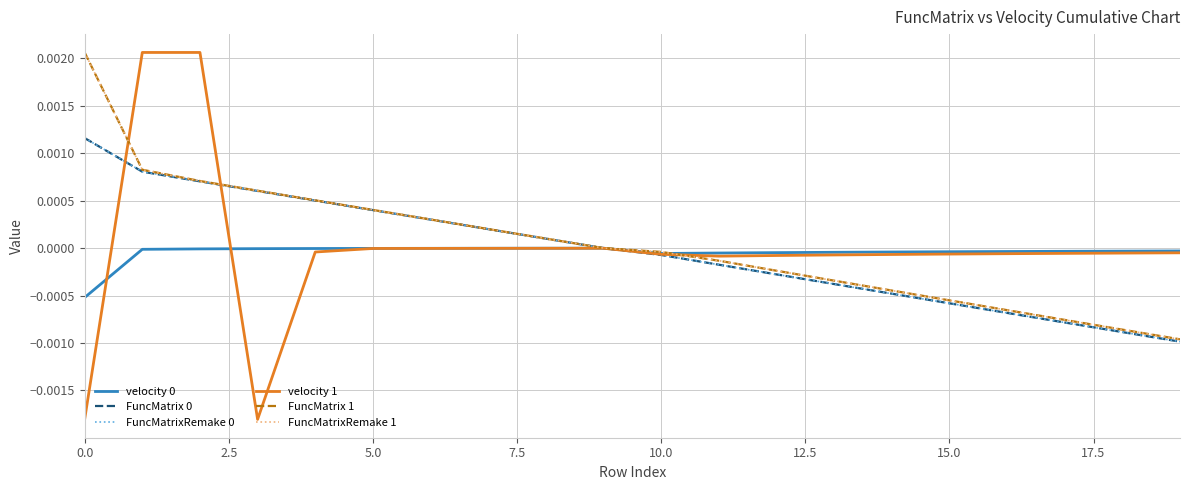

What is the label of the 7th point from the left?

15.0